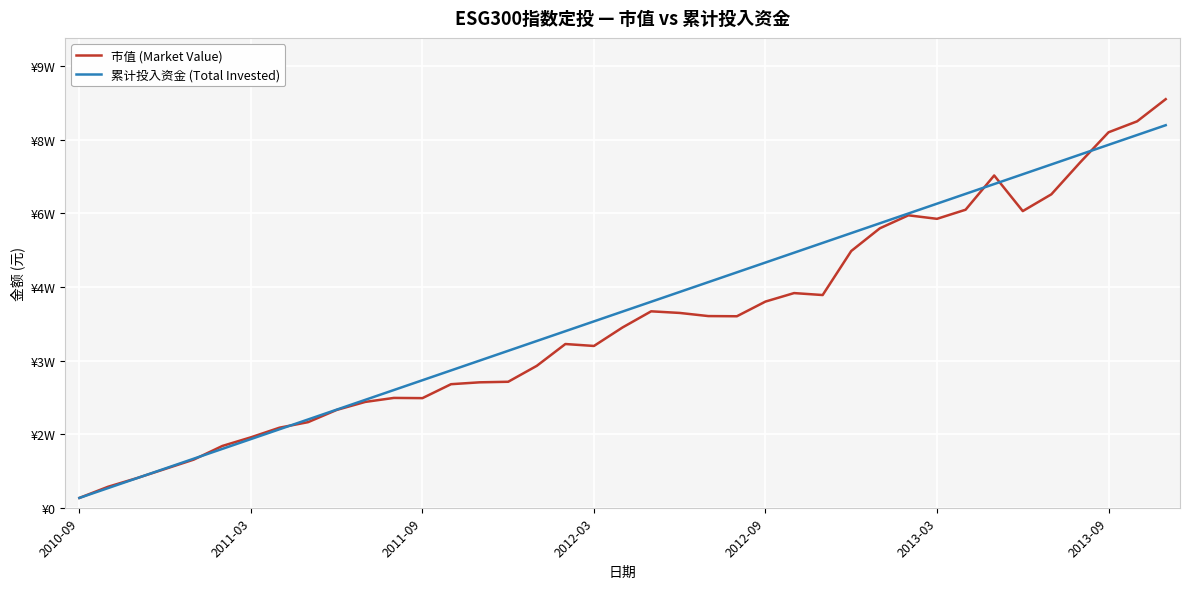

In 市值 (Market Value), how many points are higher than both neighbors (excluding endpoints)?

6